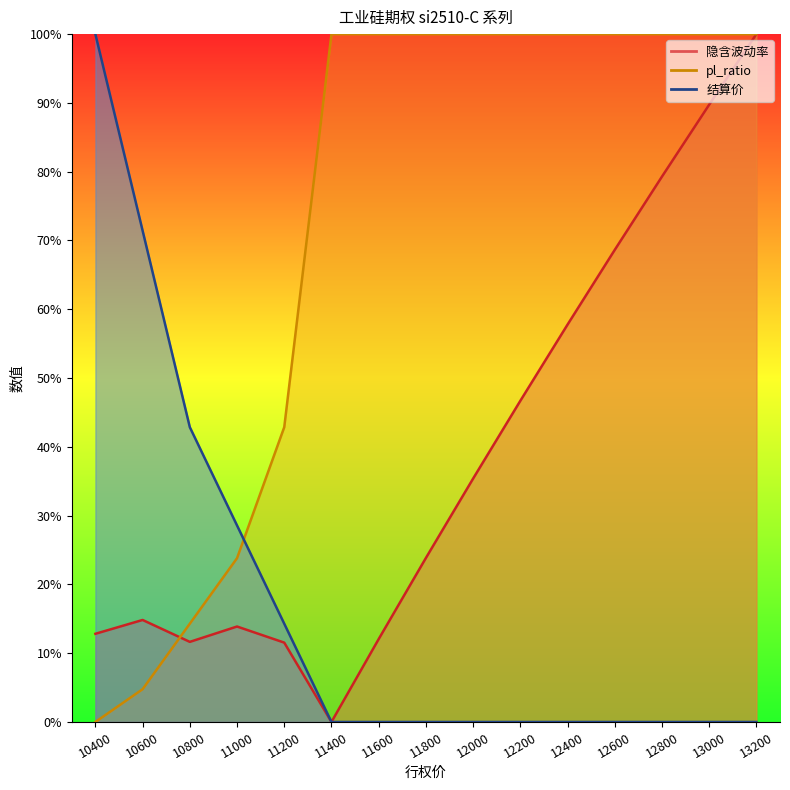

What is the value of the 结算价 point at the 1st from the left?

100.0